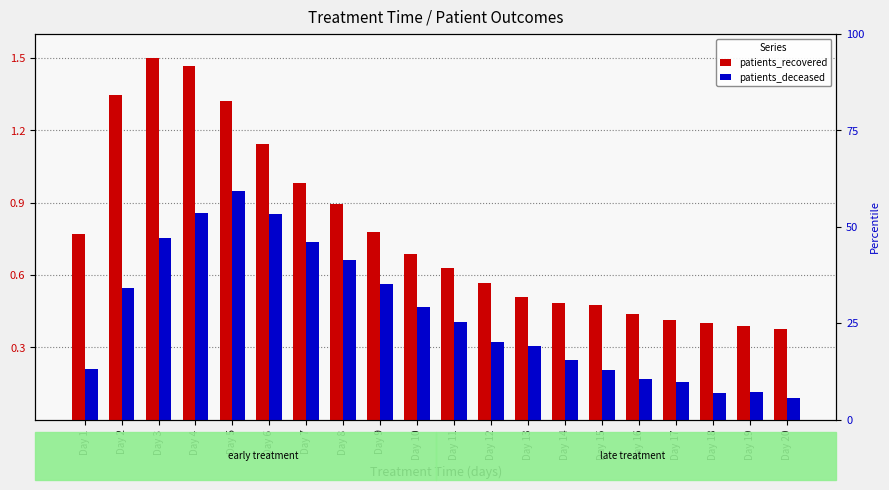

What is the sum of the patients_recovered values at Day 15 and Day 5?

1.8